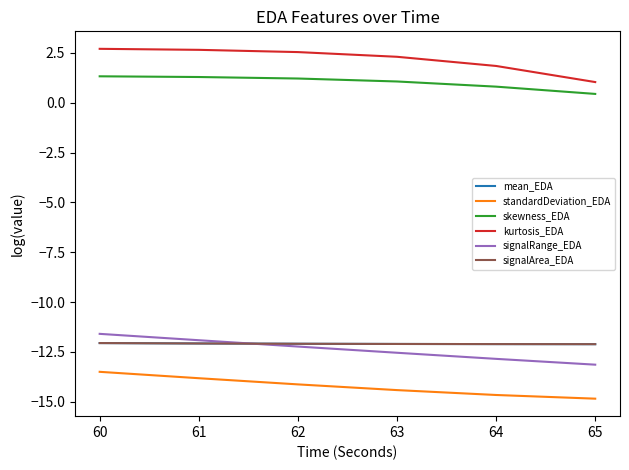

What is the smallest value displayed?

-14.8